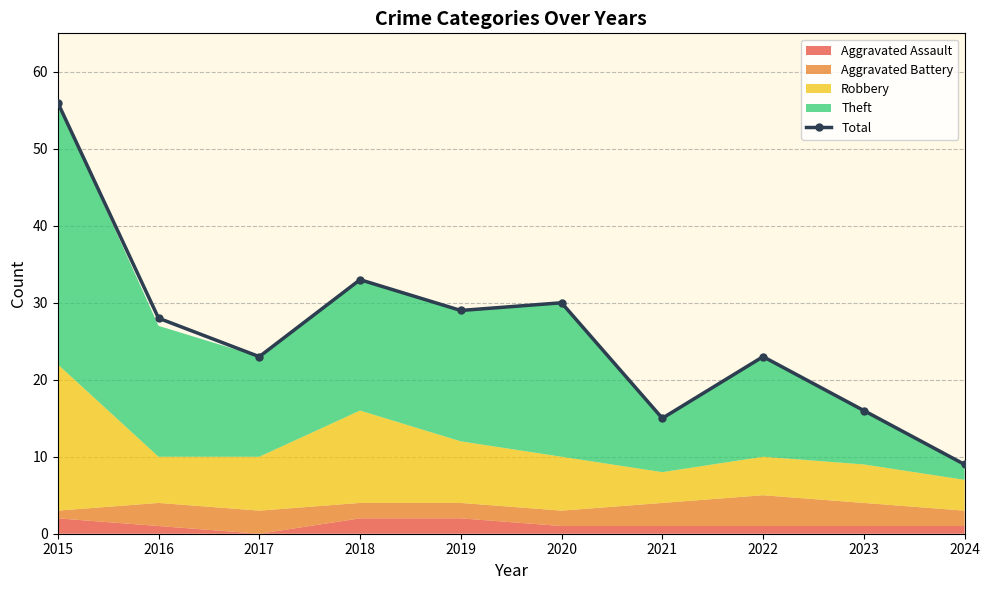

List the labels in order of value, largest first.

2015, 2018, 2020, 2019, 2016, 2017, 2022, 2023, 2021, 2024